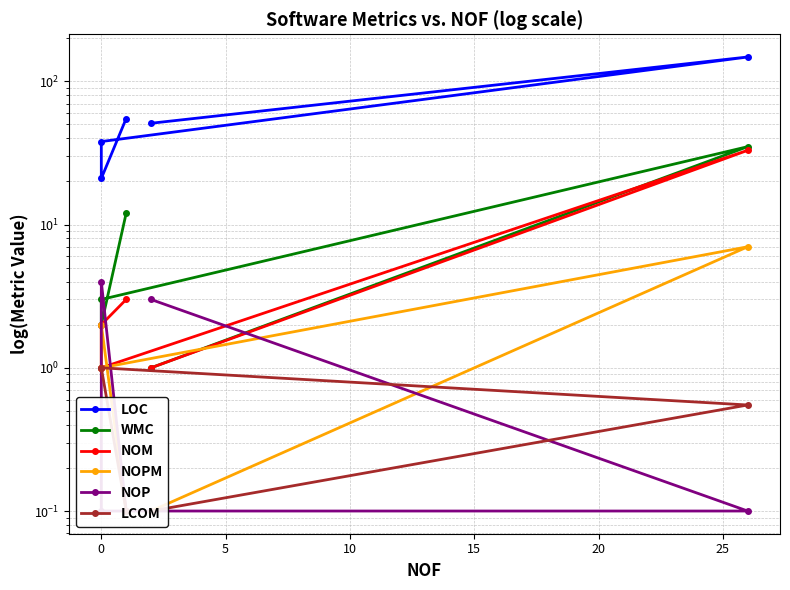

The value of LOC at 0 is 21.0. True or false?

True